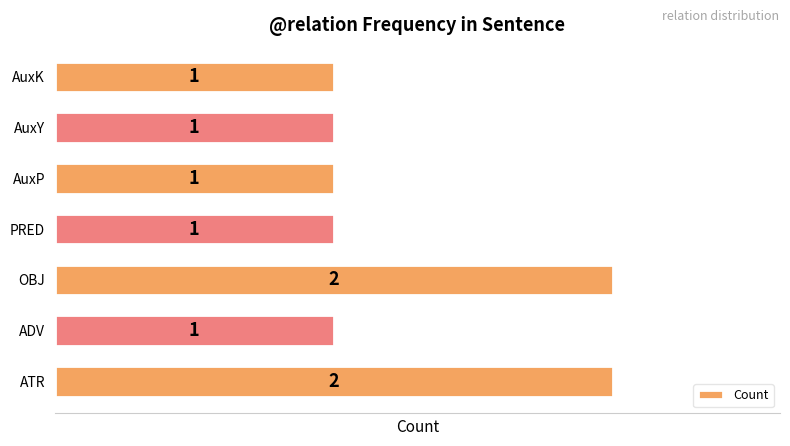

Reading bottom to top, what are all the values shown in this chart?

2	1	2	1	1	1	1